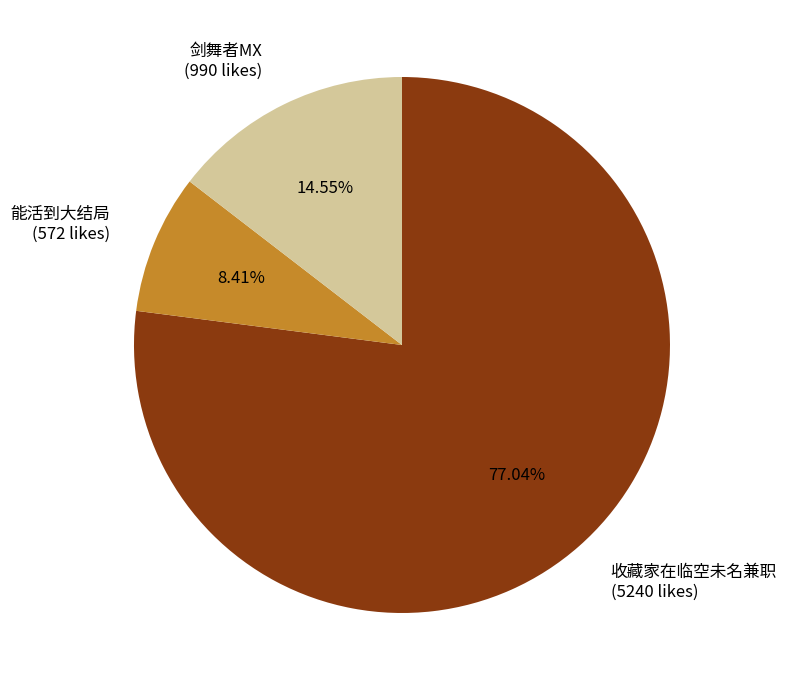

Does 能活到大结局 account for over 50% of the chart?

No